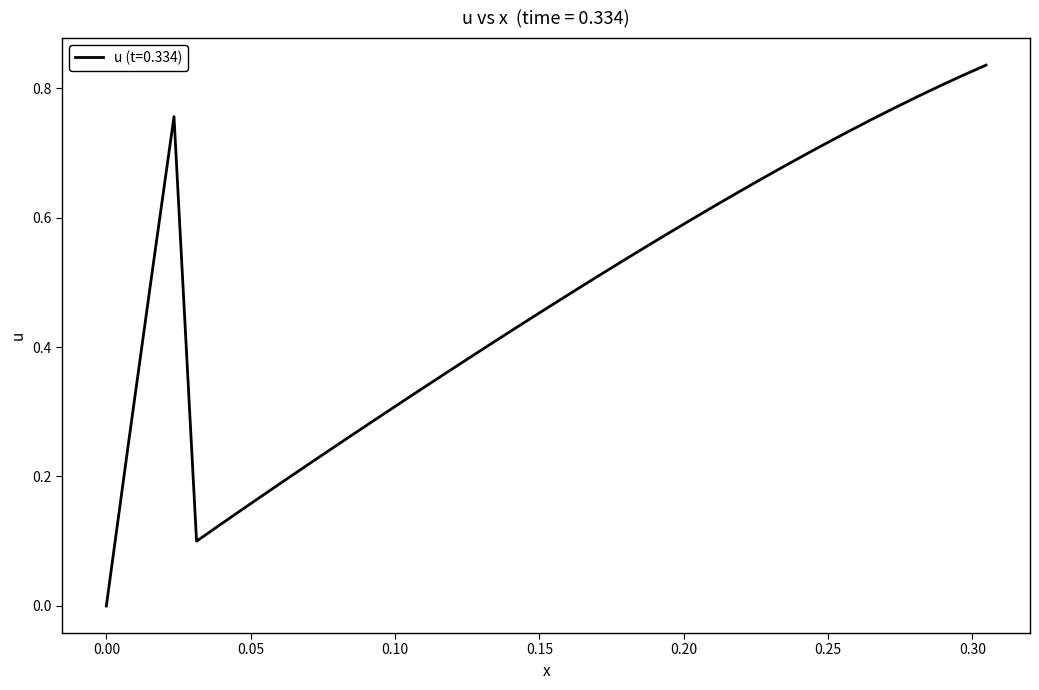

Does the chart have visible grid lines?

No